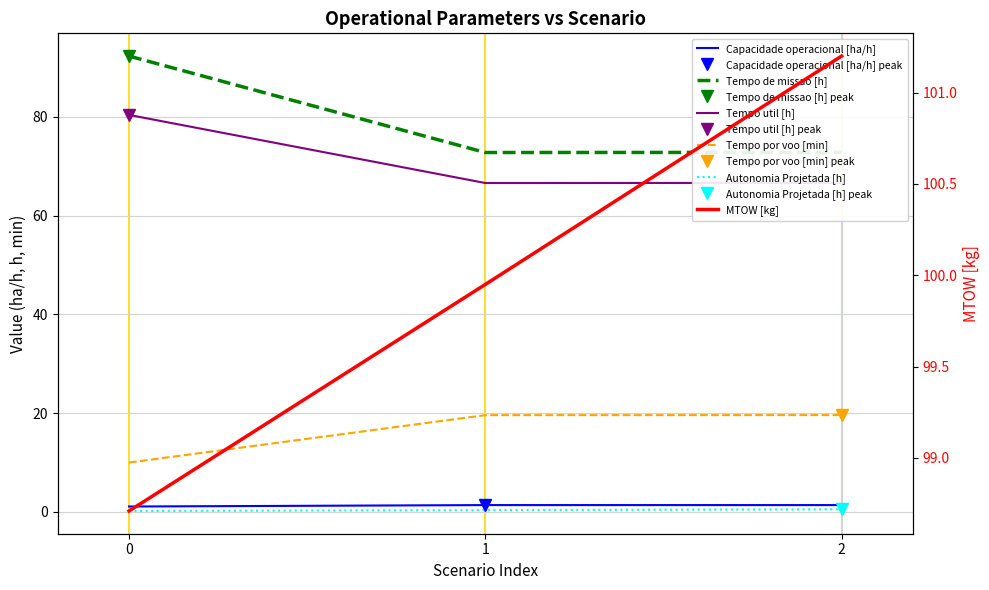

Is the value of Tempo util [h] at 0 greater than the value of MTOW [kg] at 0?

No